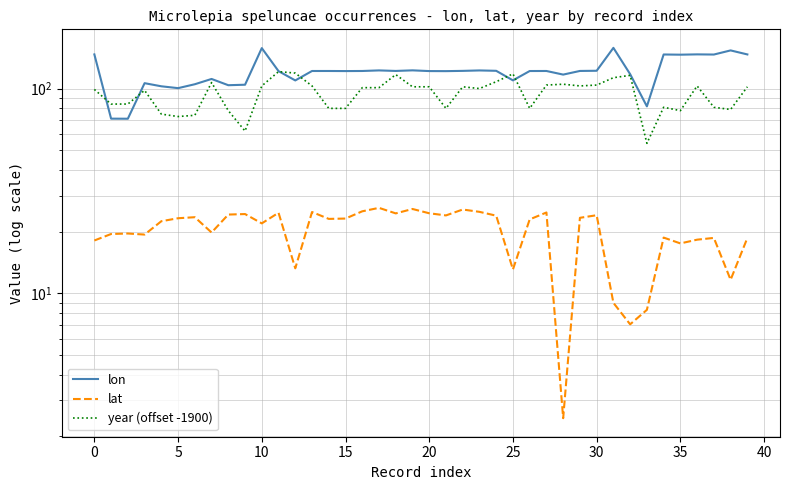

Is this an area chart (filled region under the line)?

No